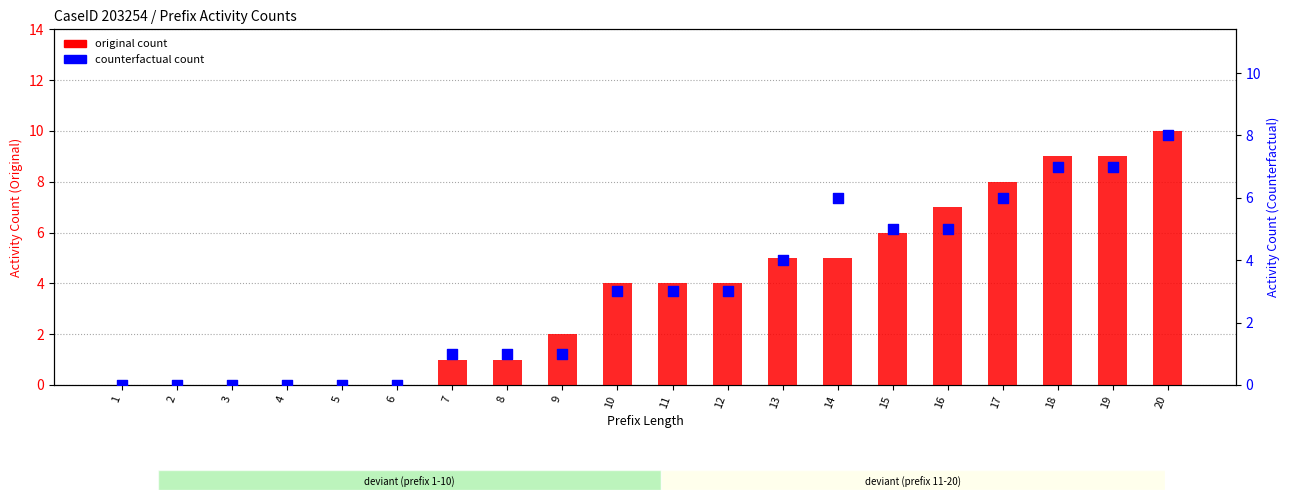

Is the value of counterfactual count at 1 greater than the value of original count at 18?

No